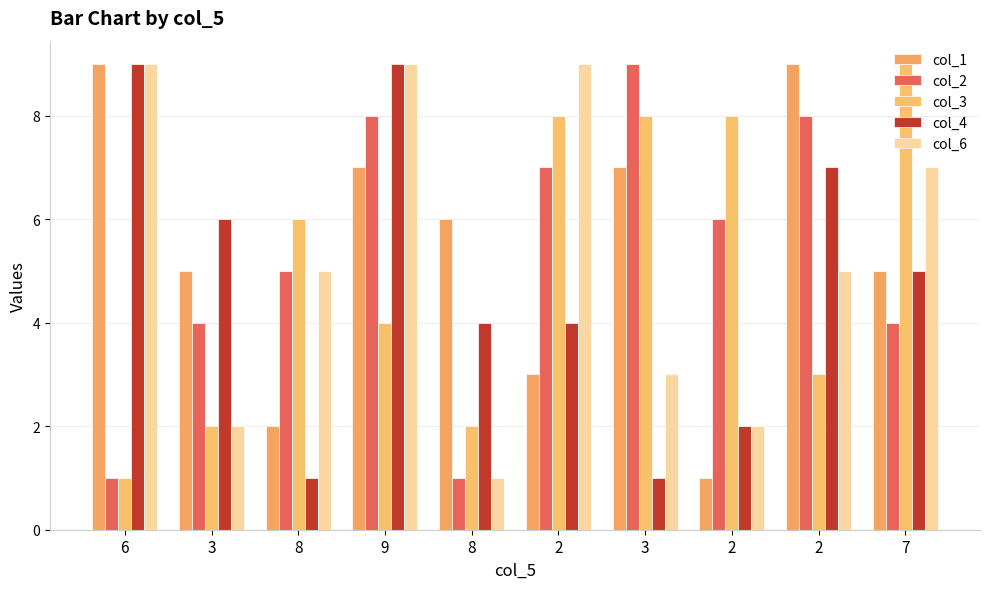

How many values in the col_3 series are below 6?

5